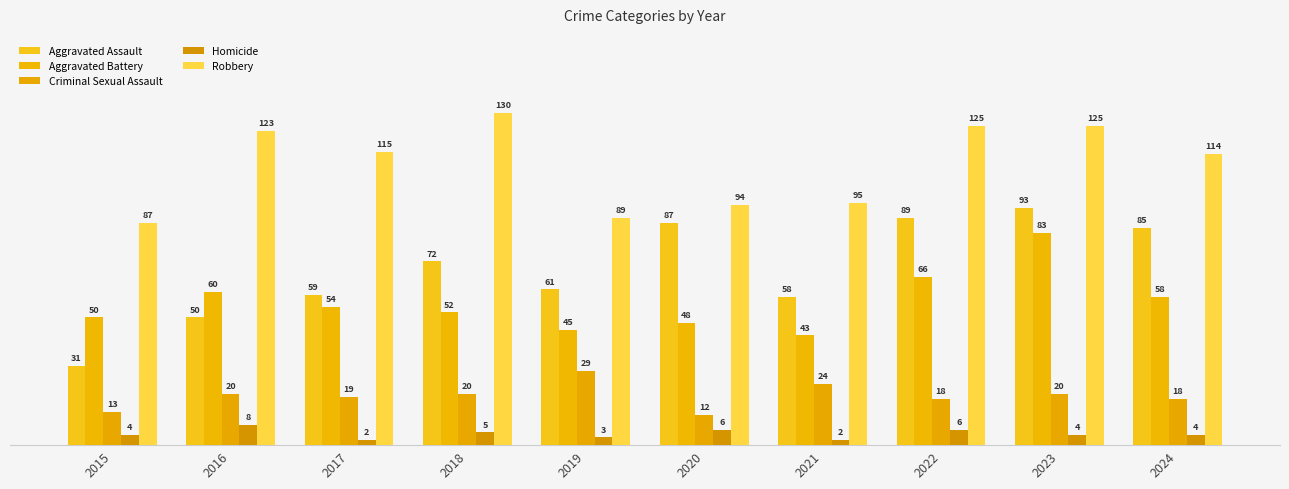

How many data points does each series have?

10